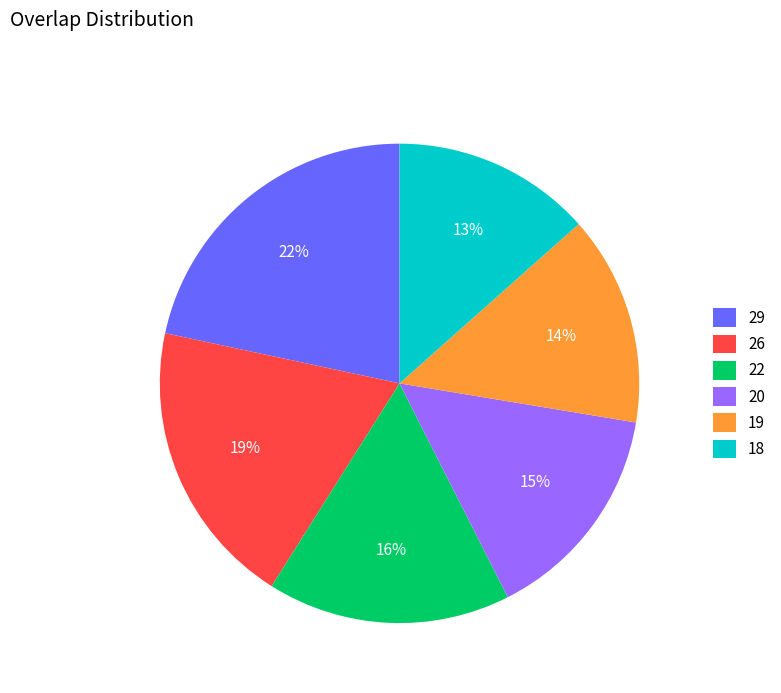

Count the number of slices in the pie.

6